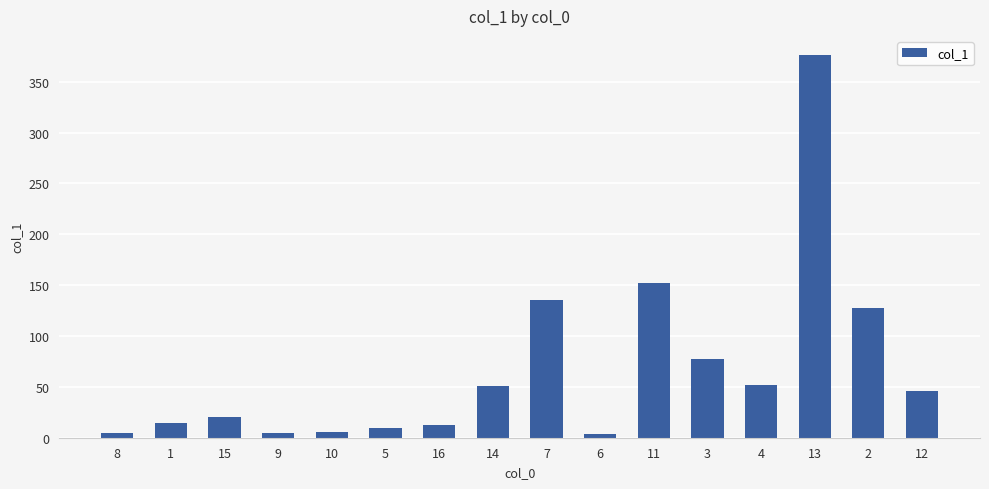

Count the number of values greater than 45.

8